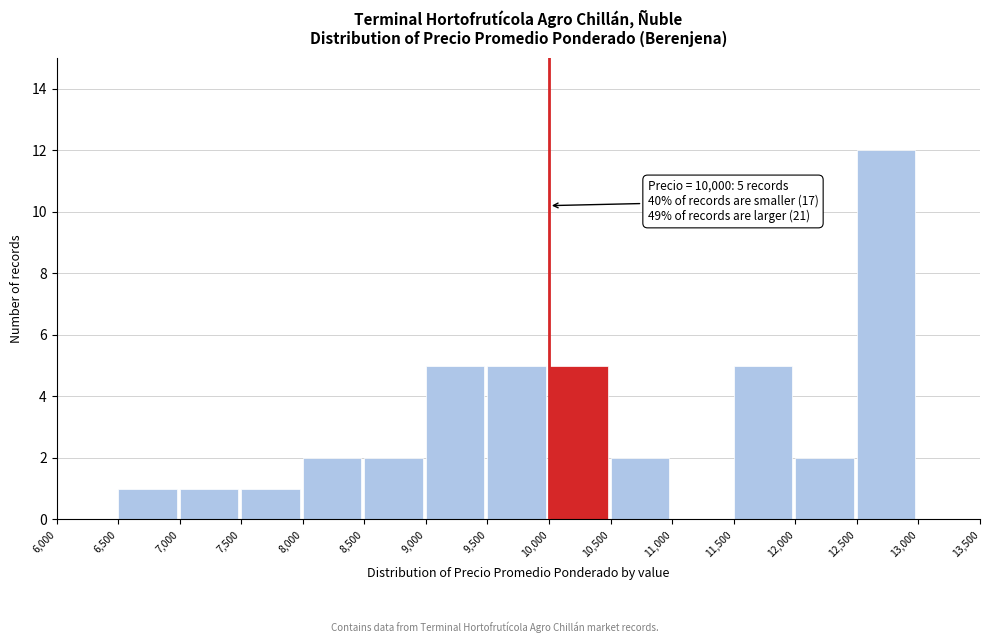

Which range on the x-axis has the tallest bar?

12,500 to 13,000